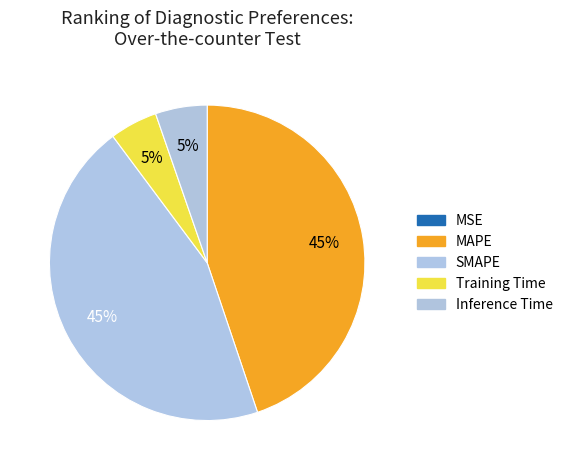

What percentage do MAPE and SMAPE together represent?

89.8%